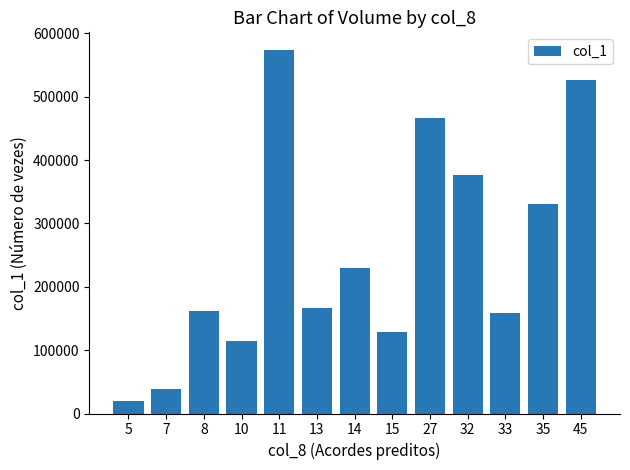

What is the change in value from 32 to 45?

+150000